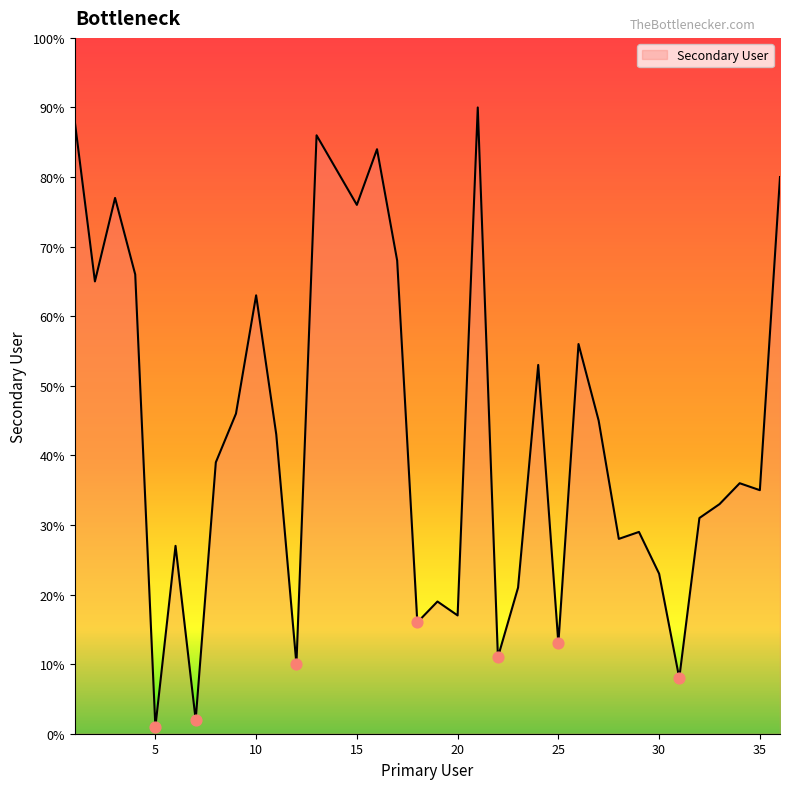

What is the maximum value shown in the chart?

90